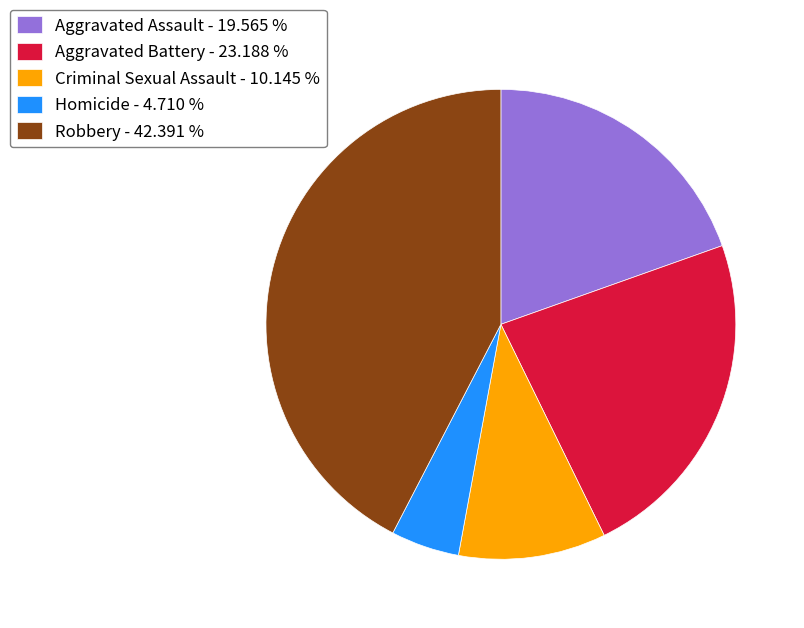

Is there a majority slice in this chart?

No